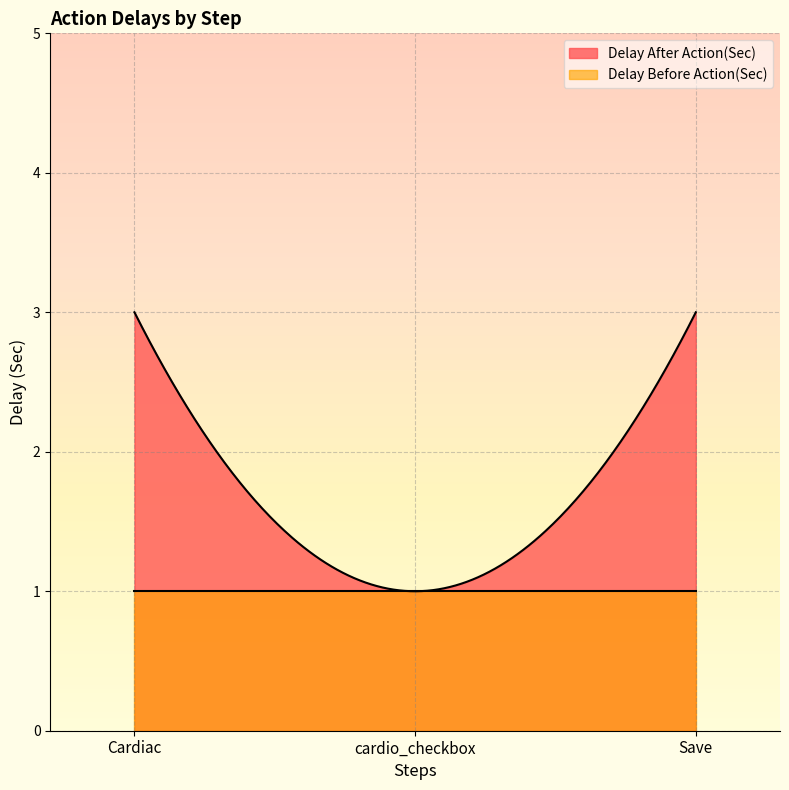

Reading left to right, extract all data points from this chart.

Delay After Action(Sec): 3	1	3
Delay Before Action(Sec): 1	1	1